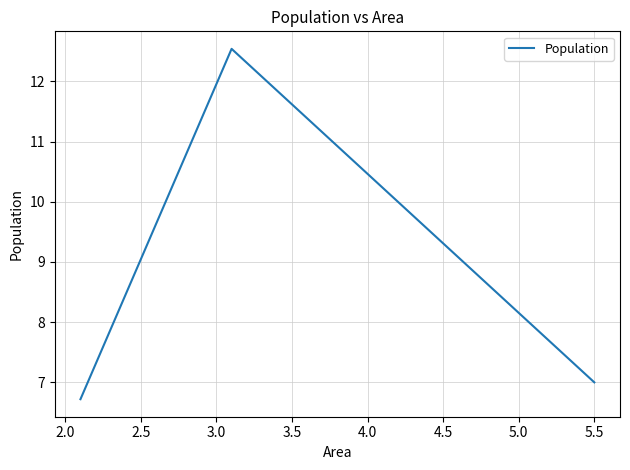

What is the average value?

8.8